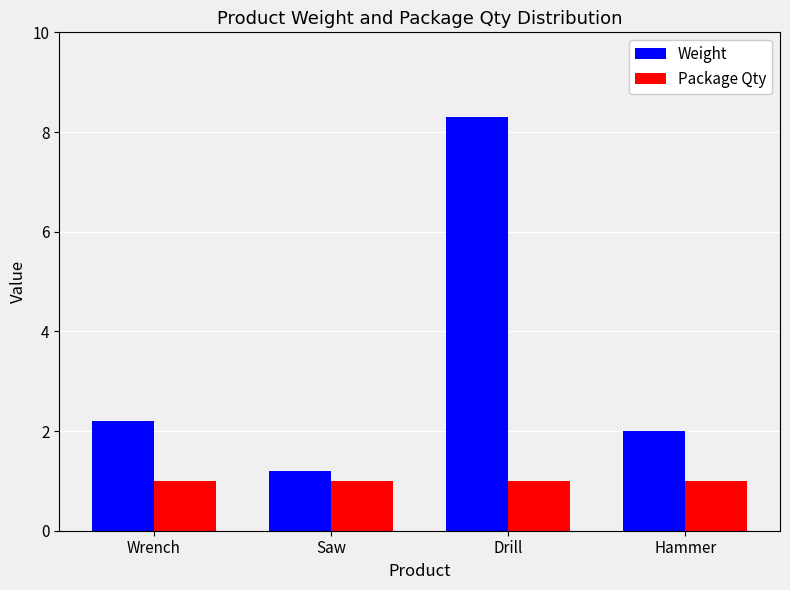

Is it true that Weight equals 8.3 at Drill?

True